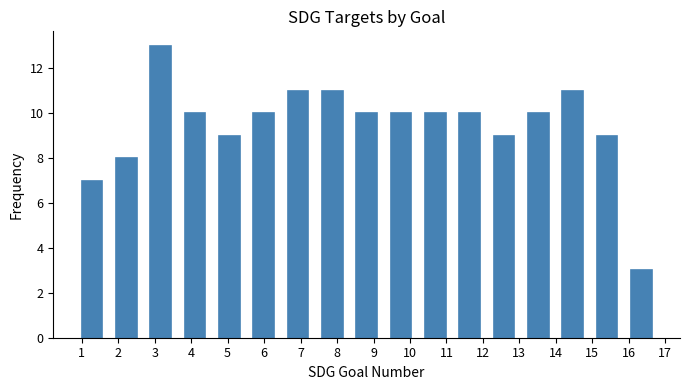

Over which range of the x-axis is the bar tallest?

2.9 to 3.8